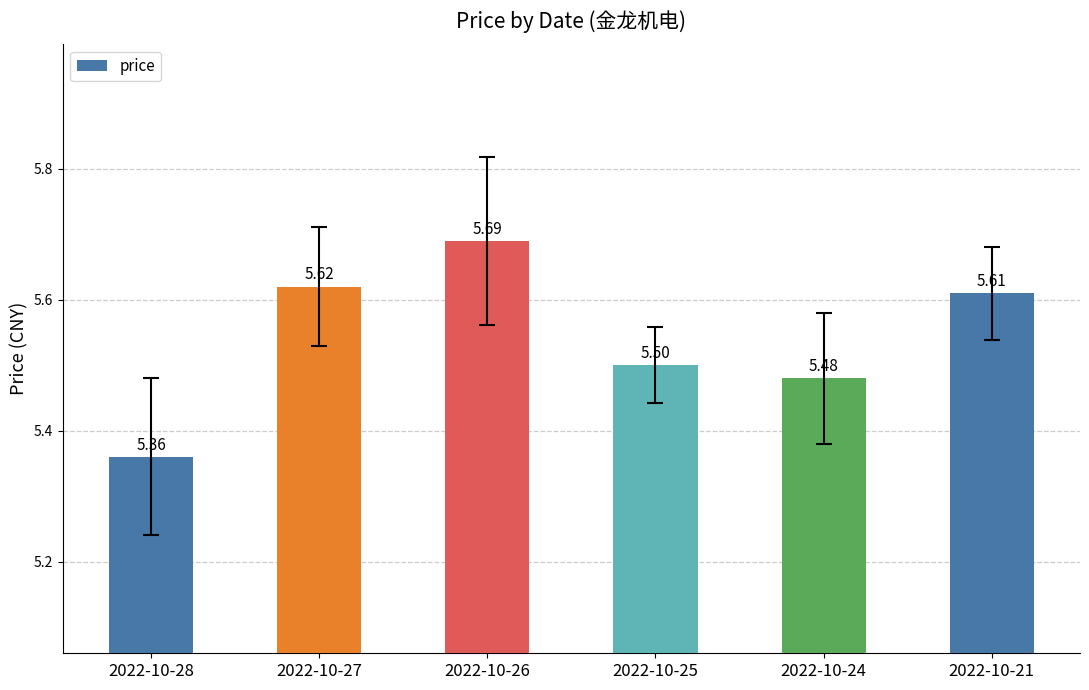

What is the value of the 3rd bar from the left?

5.7